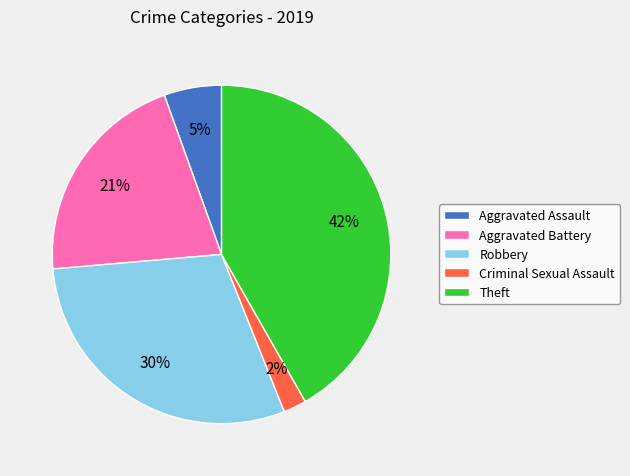

To the nearest percent, what percentage of the pie is Theft?

42%